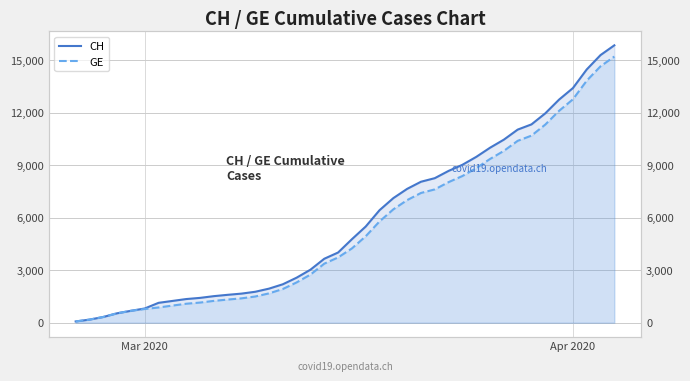

How many values in the GE series exceed 4248?

19